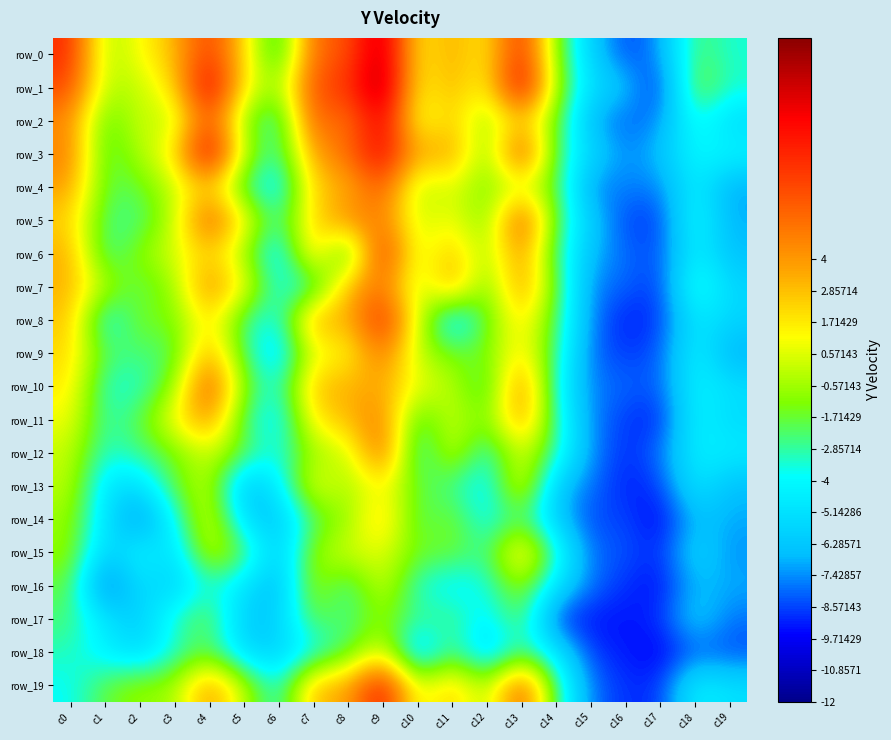

What is the difference between the row_1 values at c13 and c16?

108